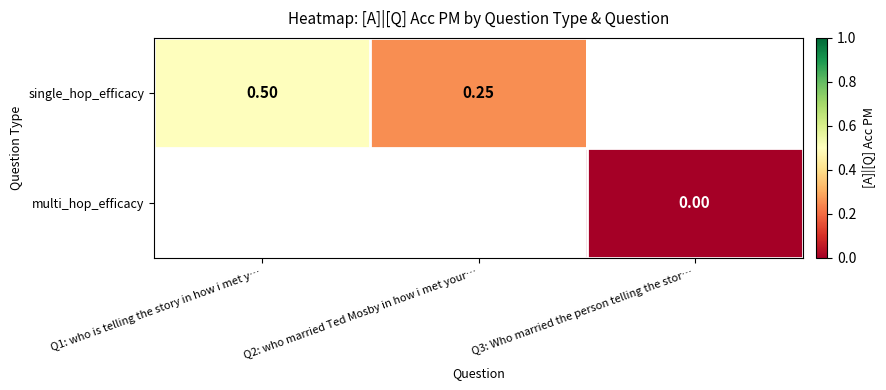

Where is single_hop_efficacy nearest to the value 0?

Q2: who married Ted Mosby in how i met your…